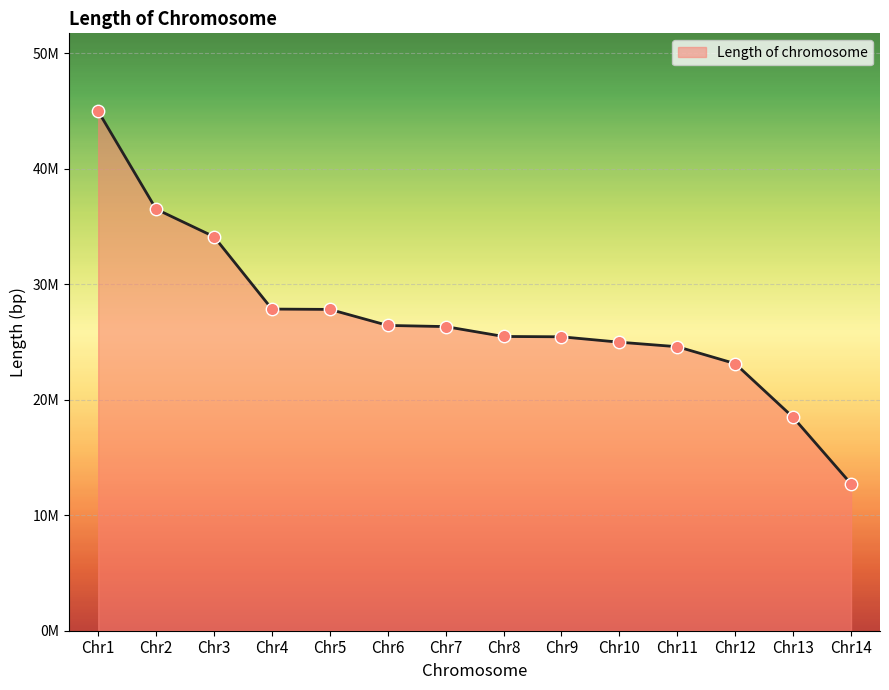

Which has a higher value, Chr7 or Chr11?

Chr7